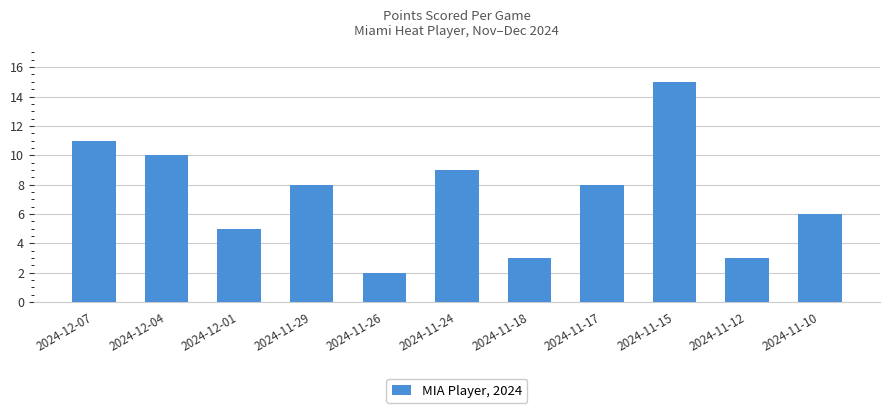

Reading left to right, extract all data points from this chart.

2024-12-07=11	2024-12-04=10	2024-12-01=5	2024-11-29=8	2024-11-26=2	2024-11-24=9	2024-11-18=3	2024-11-17=8	2024-11-15=15	2024-11-12=3	2024-11-10=6